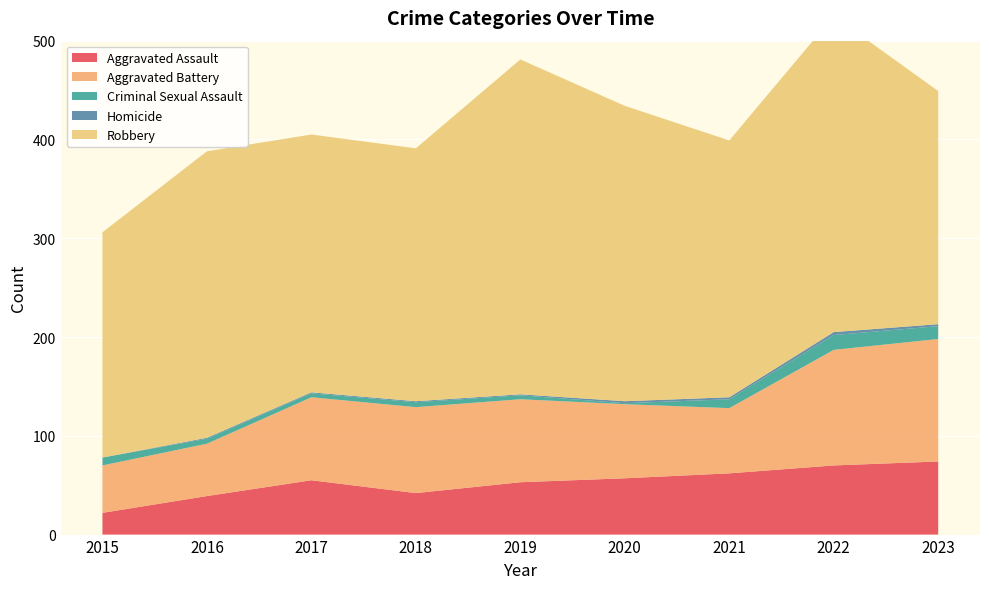

Reading right to left, extract all data points from this chart.

Aggravated Assault: 74	70	62	57	53	42	55	39	22
Aggravated Battery: 124	117	66	75	84	87	84	53	48
Criminal Sexual Assault: 13	15	9	1	4	5	4	5	8
Homicide: 2	3	2	2	1	1	1	1	0
Robbery: 236	320	260	299	339	256	261	290	228